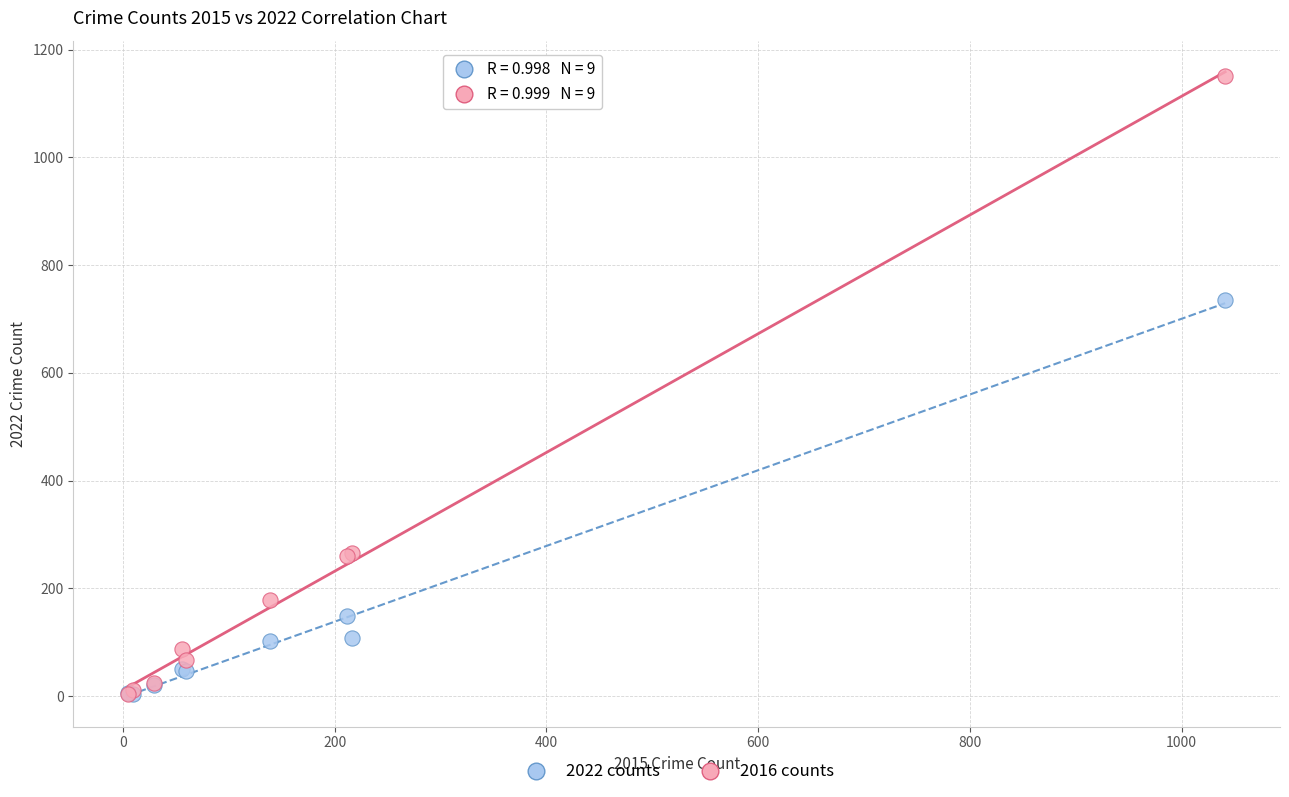

Across all series, what Y value is closest to 577?

735